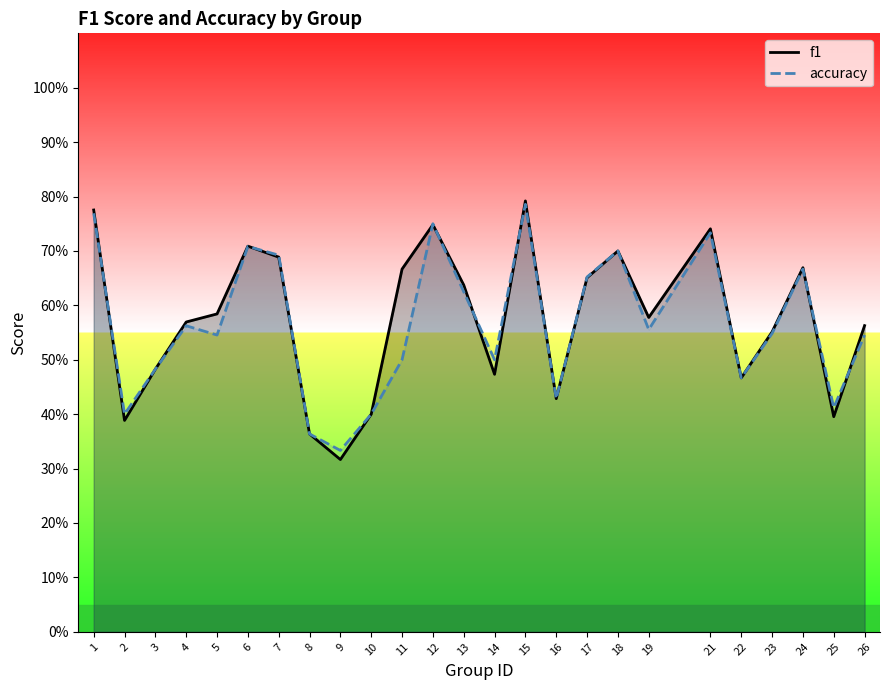

Reading left to right, transcribe all the data shown in this chart.

f1: 1=0.8	2=0.4	3=0.5	4=0.6	5=0.6	6=0.7	7=0.7	8=0.4	9=0.3	10=0.4	11=0.7	12=0.7	13=0.6	14=0.5	15=0.8	16=0.4	17=0.7	18=0.7	19=0.6	21=0.7	22=0.5	23=0.6	24=0.7	25=0.4	26=0.6
accuracy: 1=0.8	2=0.4	3=0.5	4=0.6	5=0.5	6=0.7	7=0.7	8=0.4	9=0.3	10=0.4	11=0.5	12=0.8	13=0.6	14=0.5	15=0.8	16=0.4	17=0.7	18=0.7	19=0.6	21=0.7	22=0.5	23=0.5	24=0.7	25=0.4	26=0.5